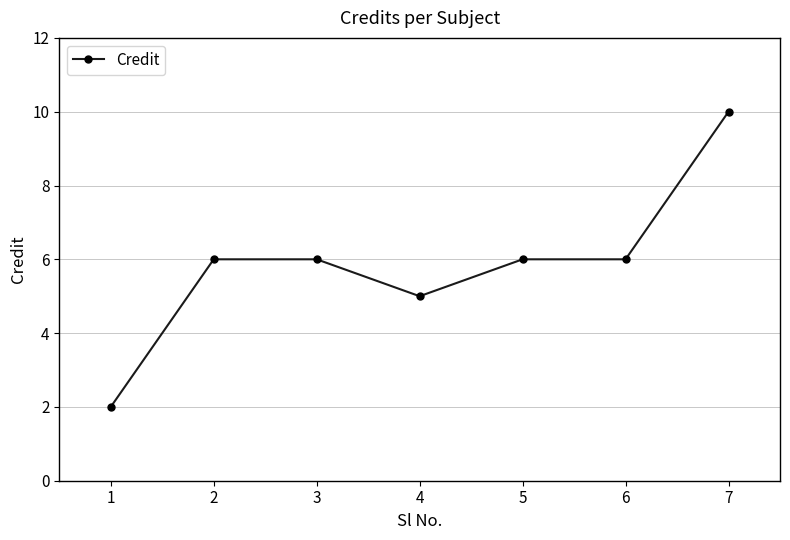

Count the number of categories in the chart.

7